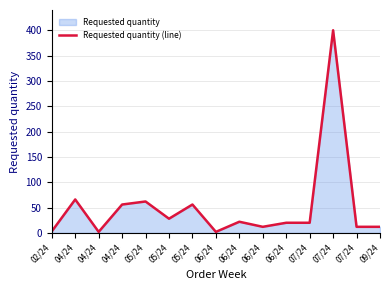

Where is the data nearest to the value 201?

04/24